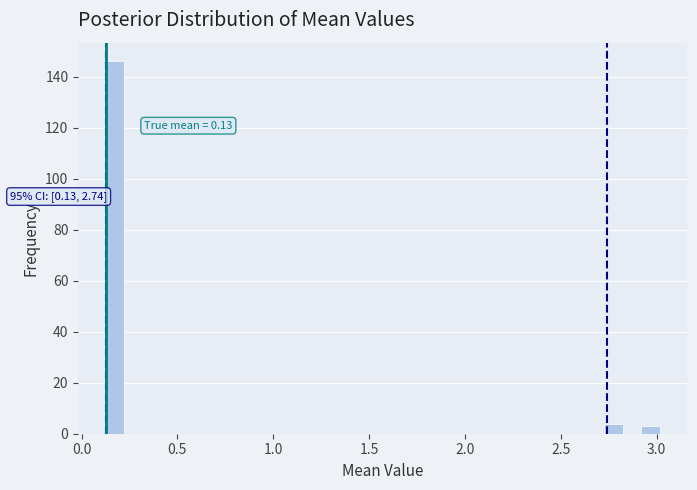

Read against the x-axis, roughly where is the centre of the tallest bar?

0.15